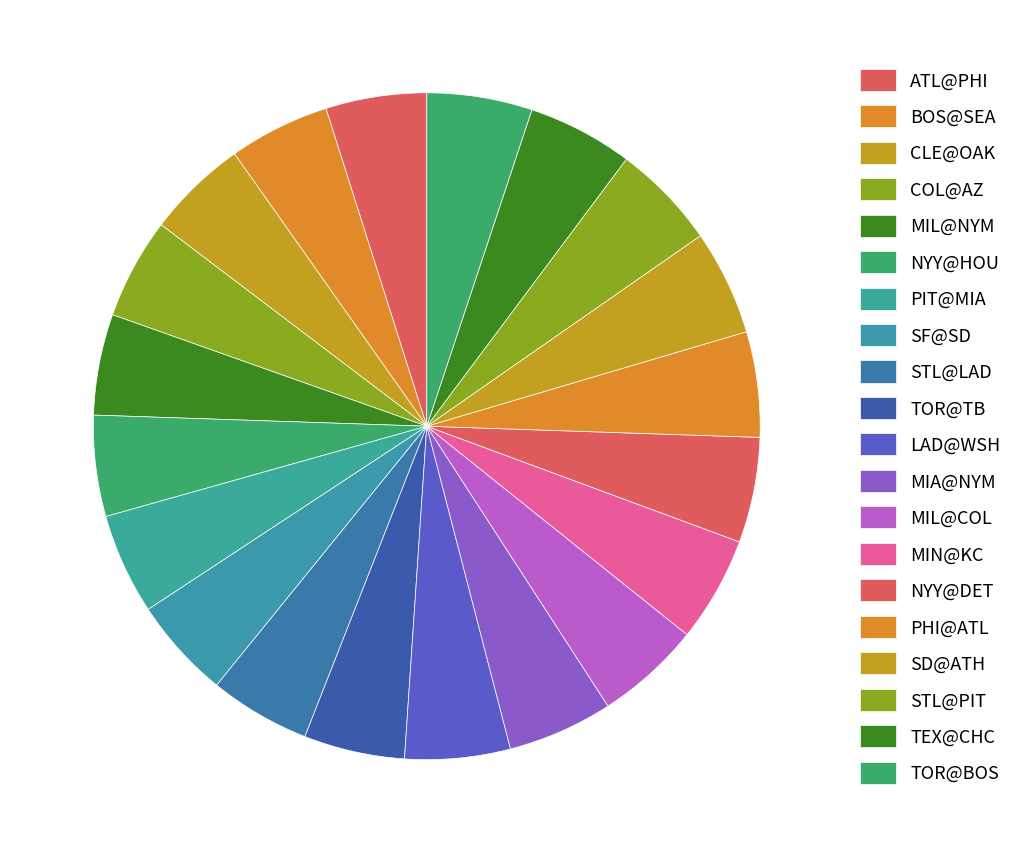

What is the total percentage of STL@PIT and NYY@DET?

10.2%